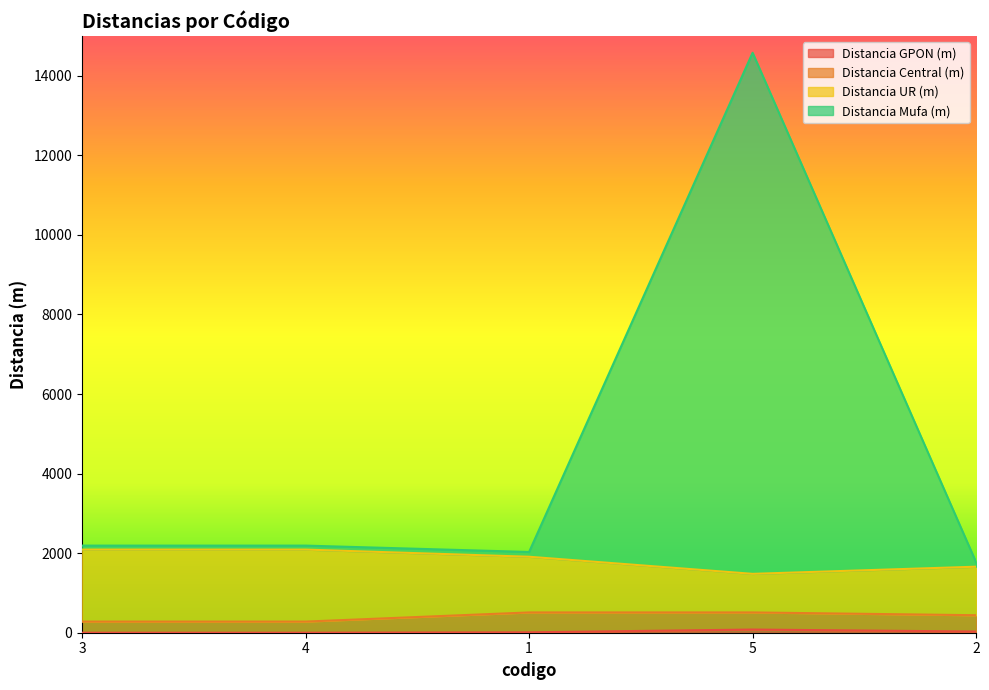

Count the Distancia UR (m) values in the range 1660 to 2090.

4